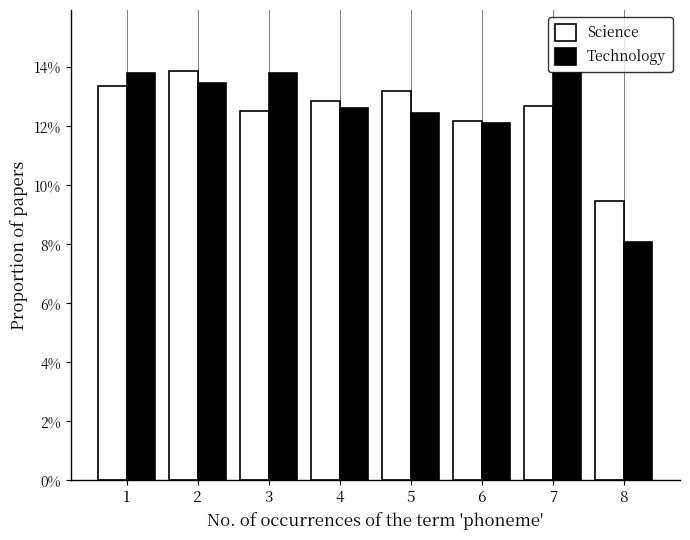

What is the difference between the Science values at 8 and 2?

4.4